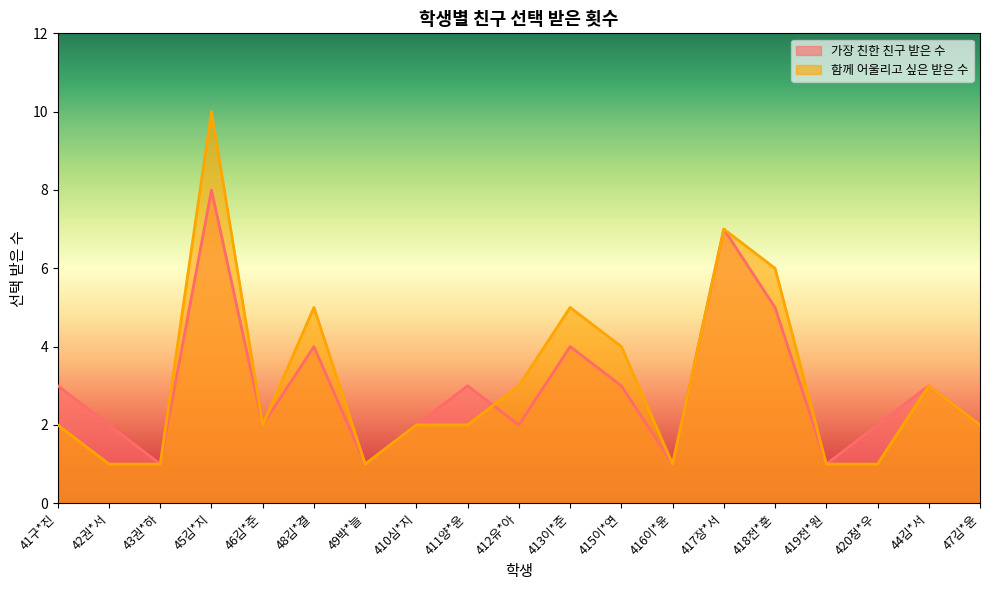

Where do 가장 친한 친구 받은 수 and 함께 어울리고 싶은 받은 수 first cross each other?

411양*윤 and 412유*아